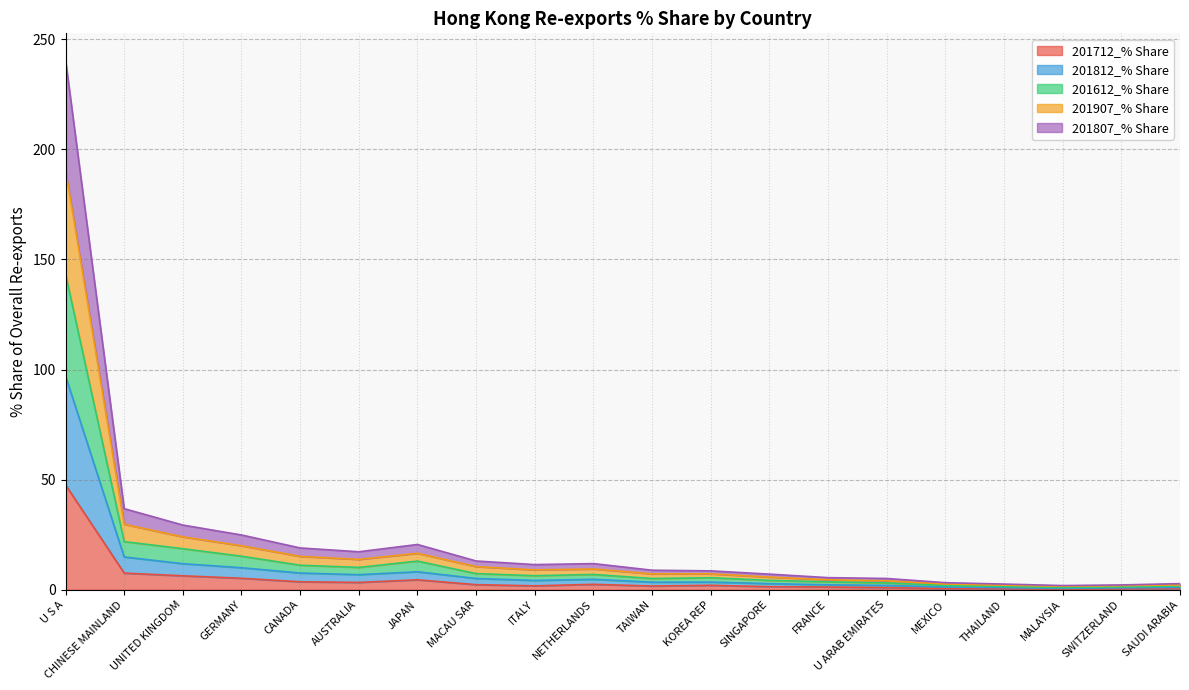

Rank the series at SAUDI ARABIA from highest to lowest value.

201812_% Share, 201907_% Share, 201612_% Share, 201807_% Share, 201712_% Share